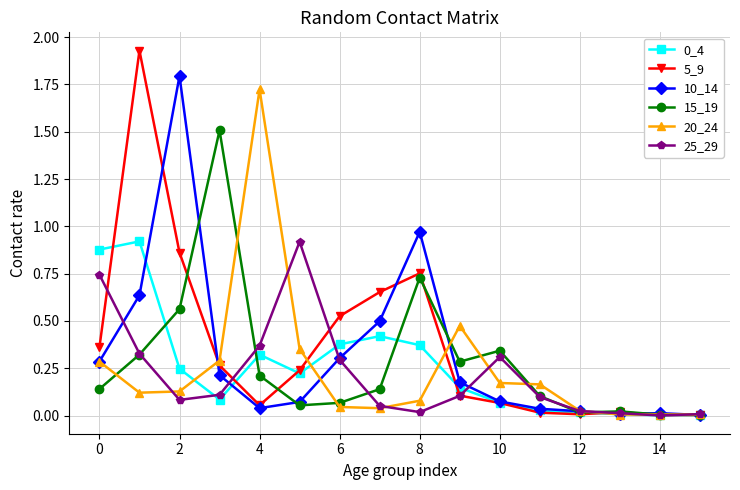

How many categories are shown in the chart?

16